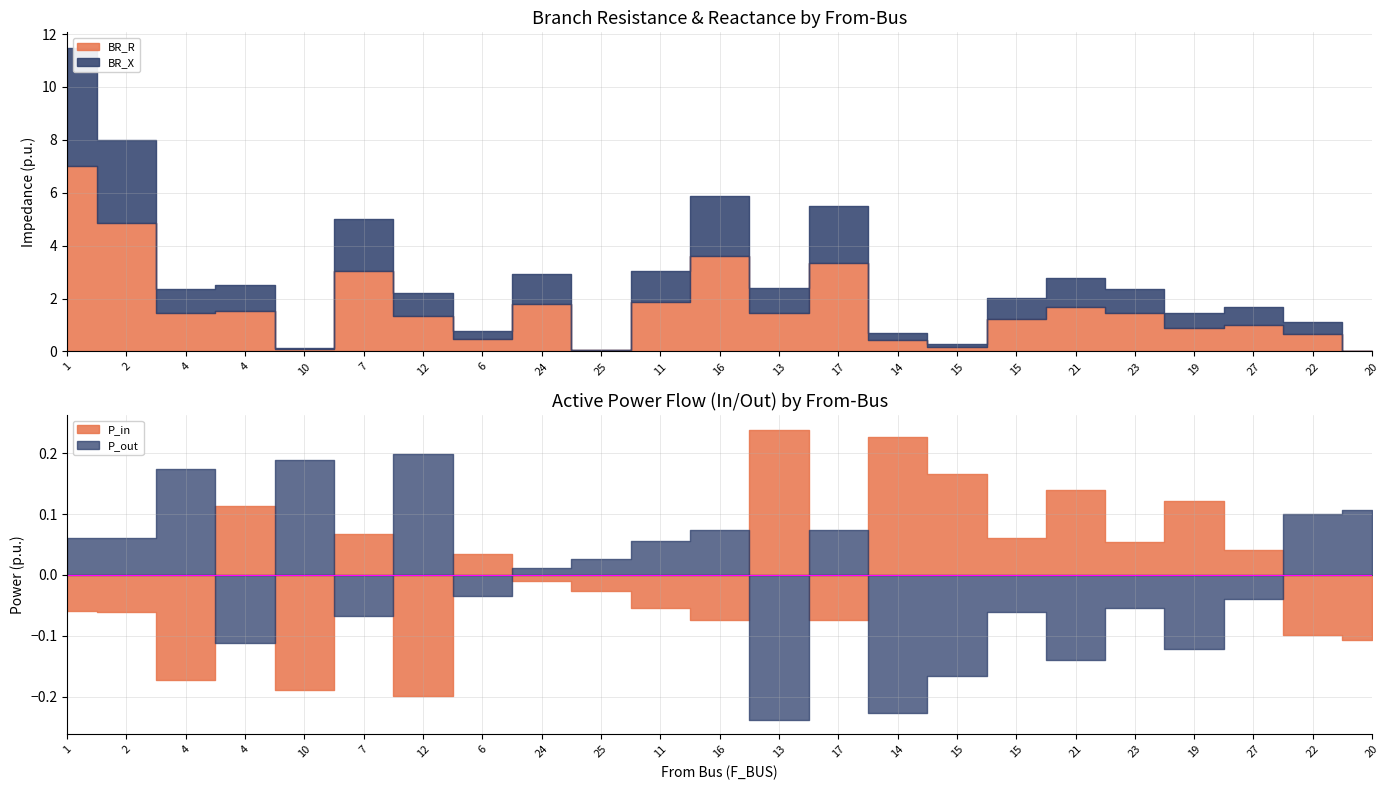

The P_in series shows -0.0 at 24. True or false?

False